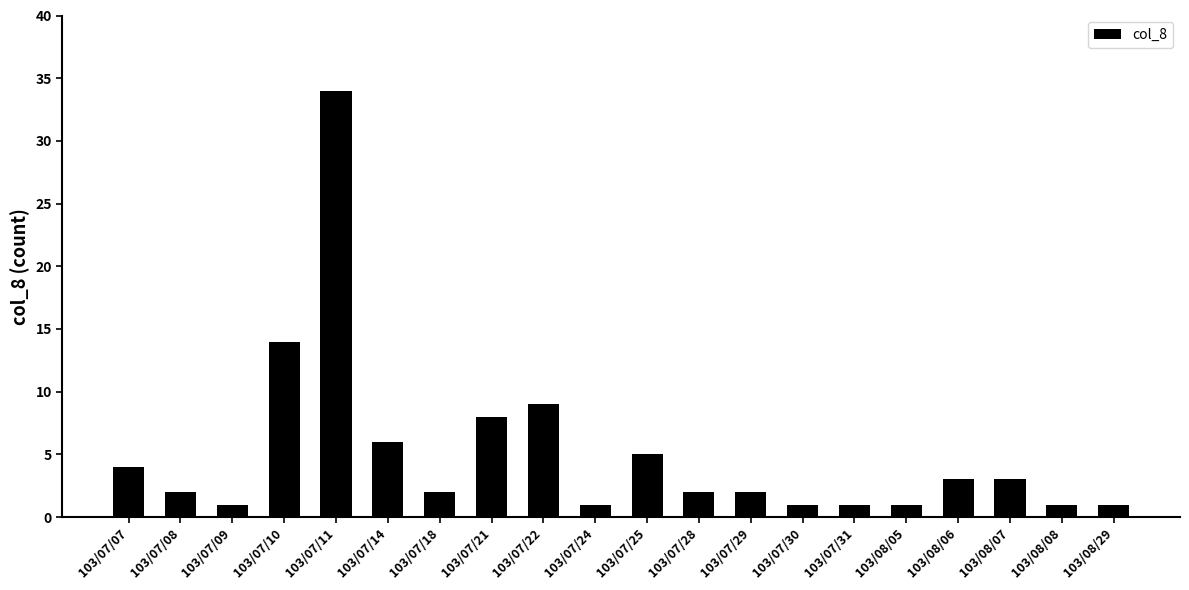

What is the label of the 5th bar from the right?

103/08/05